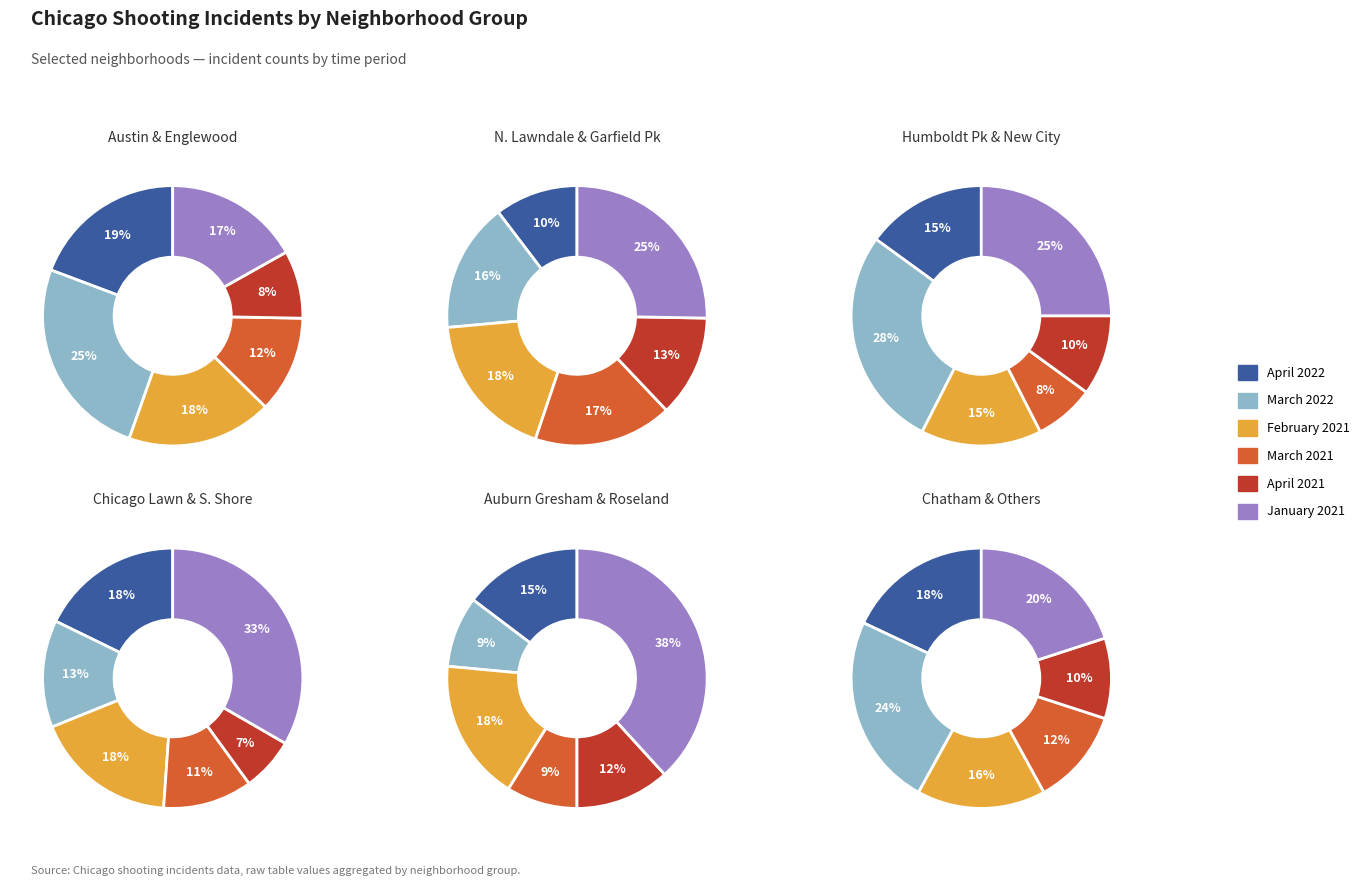

Combined, do 11 and 7 account for over 50%?

No